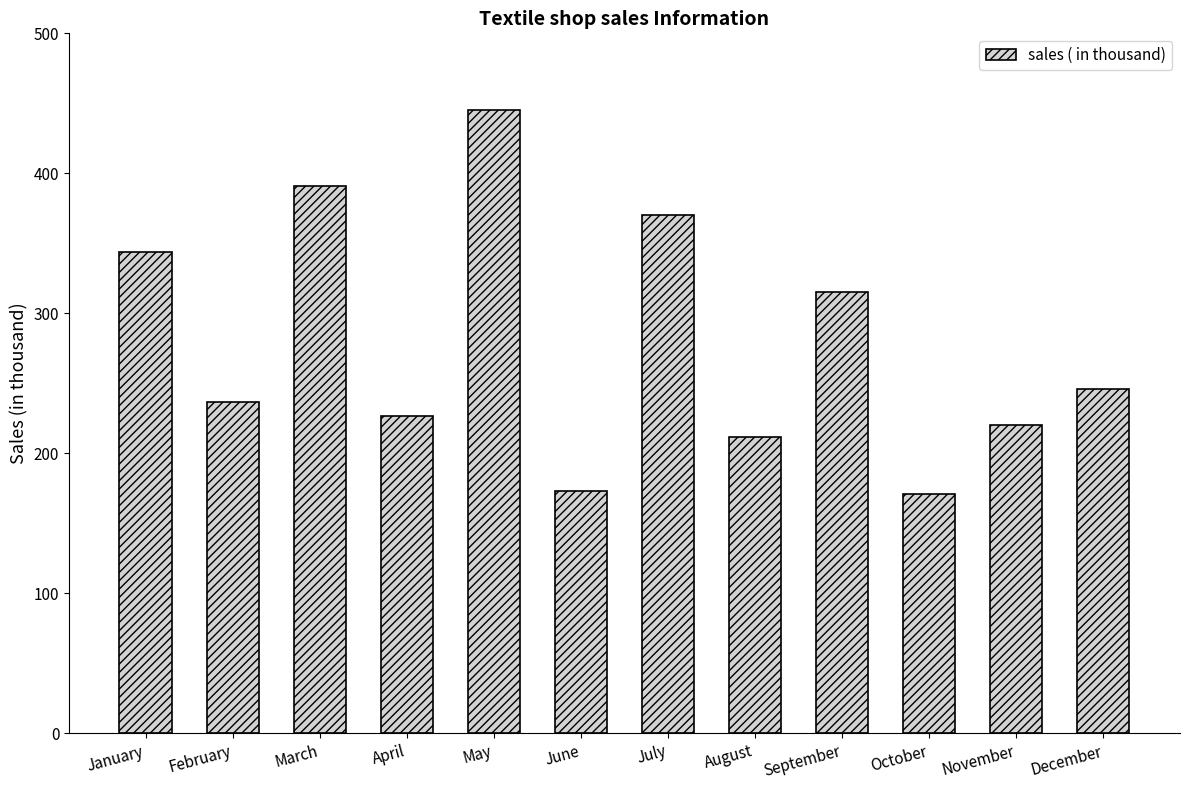

What is the maximum value shown in the chart?

445